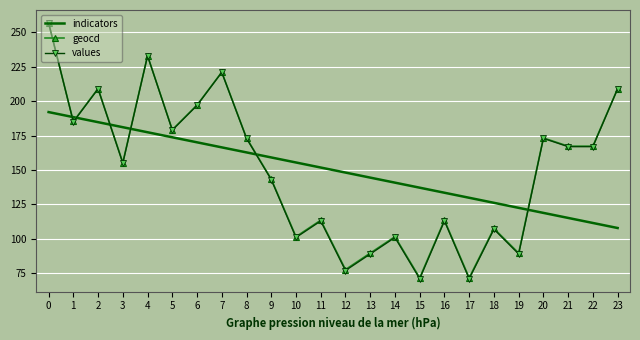

What is the lowest value of the geocd series?

71.7